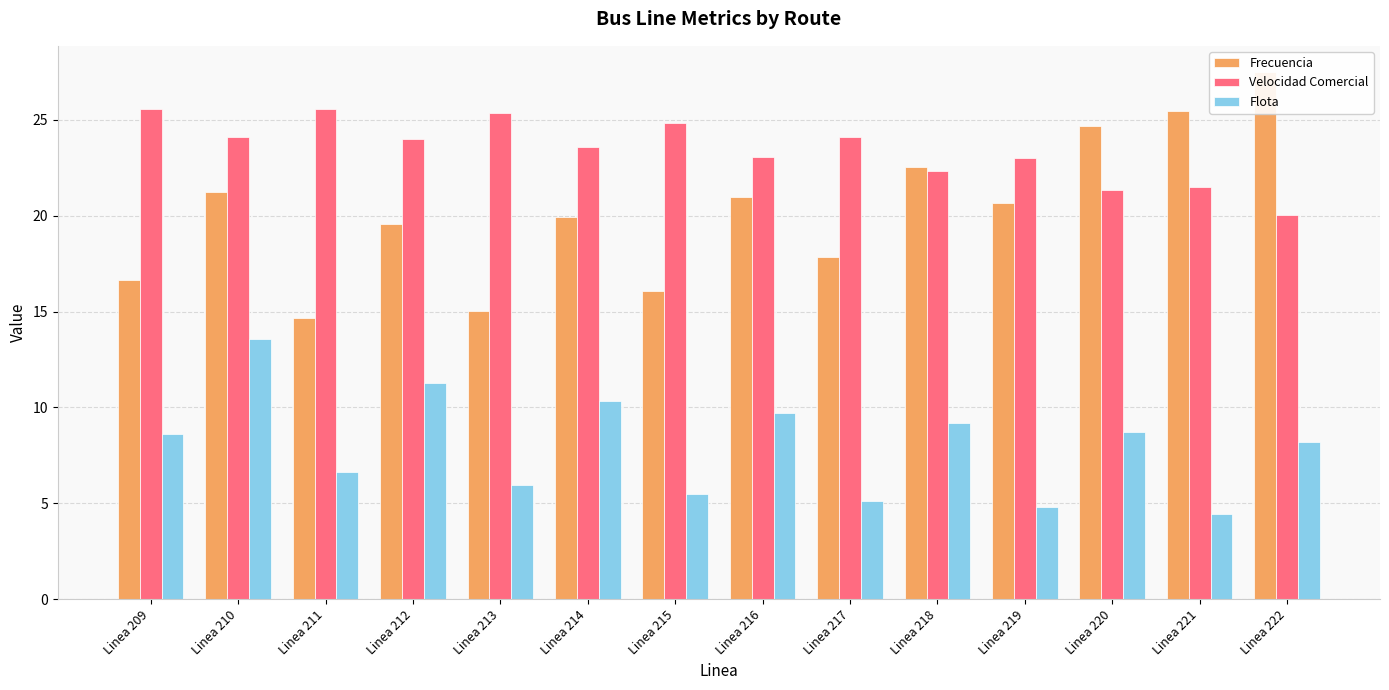

At how many categories does at least one series exceed 10?

14